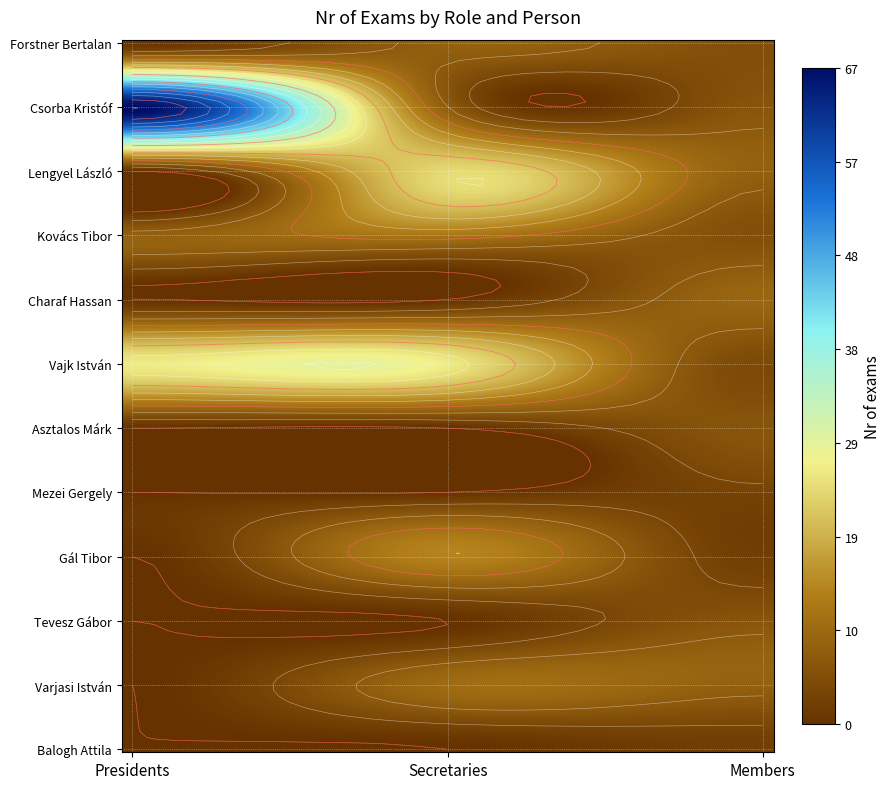

Rank the series by their maximum value, from highest to lowest.

Csorba Kristóf, Vajk István, Lengyel László, Gál Tibor, Kovács Tibor, Varjasi István, Charaf Hassan, Forstner Bertalan, Asztalos Márk, Tevesz Gábor, Mezei Gergely, Balogh Attila